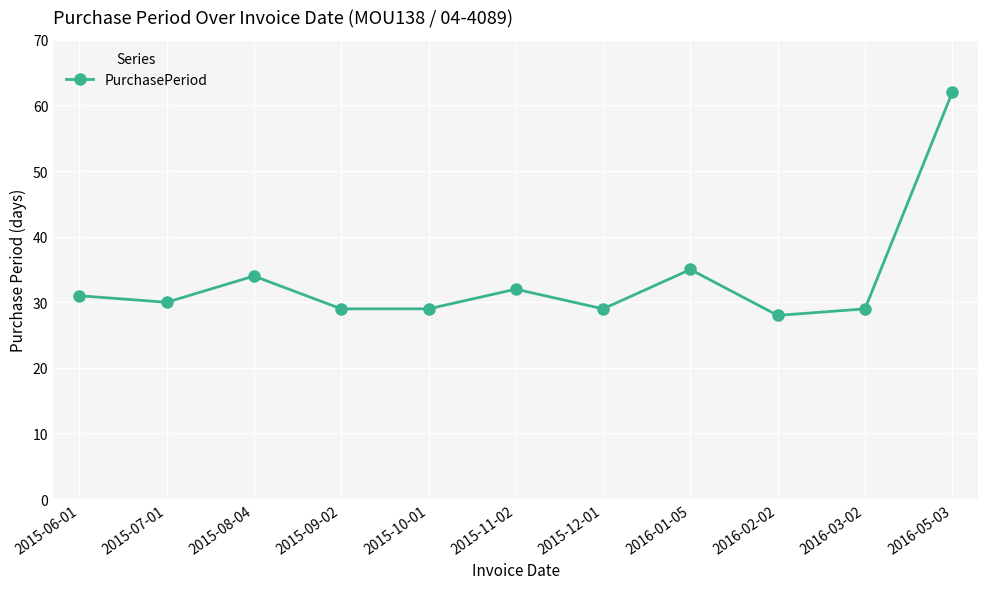

What is the change in value from 2016-02-02 to 2016-05-03?

+34